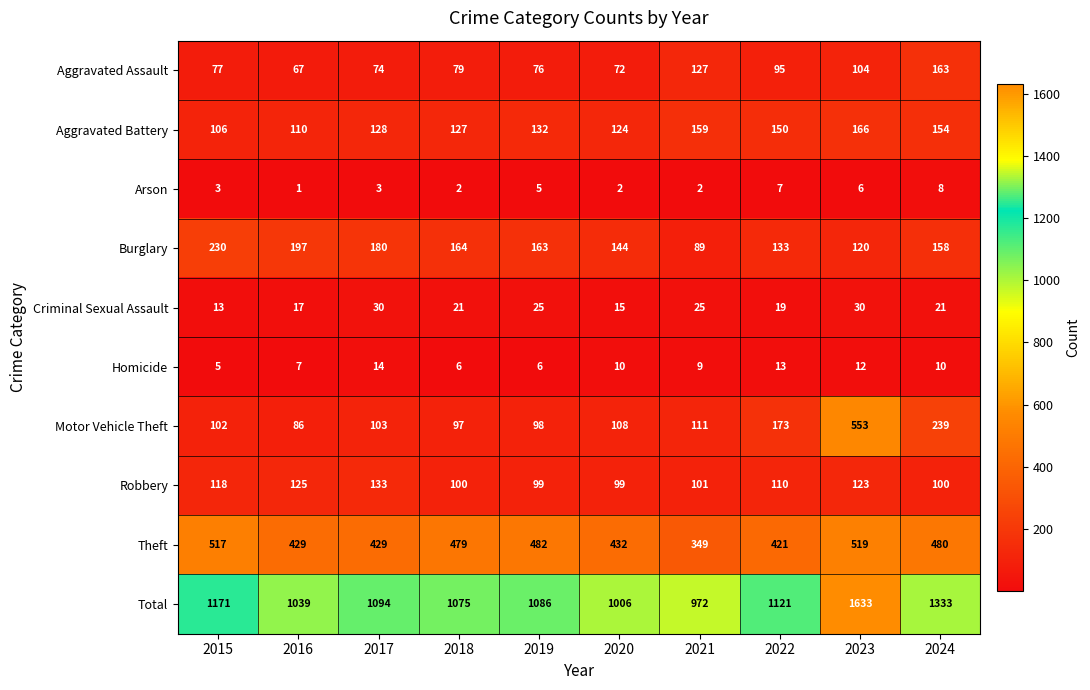

At 2018, list the series in order from largest to smallest.

Total, Theft, Burglary, Aggravated Battery, Robbery, Motor Vehicle Theft, Aggravated Assault, Criminal Sexual Assault, Homicide, Arson